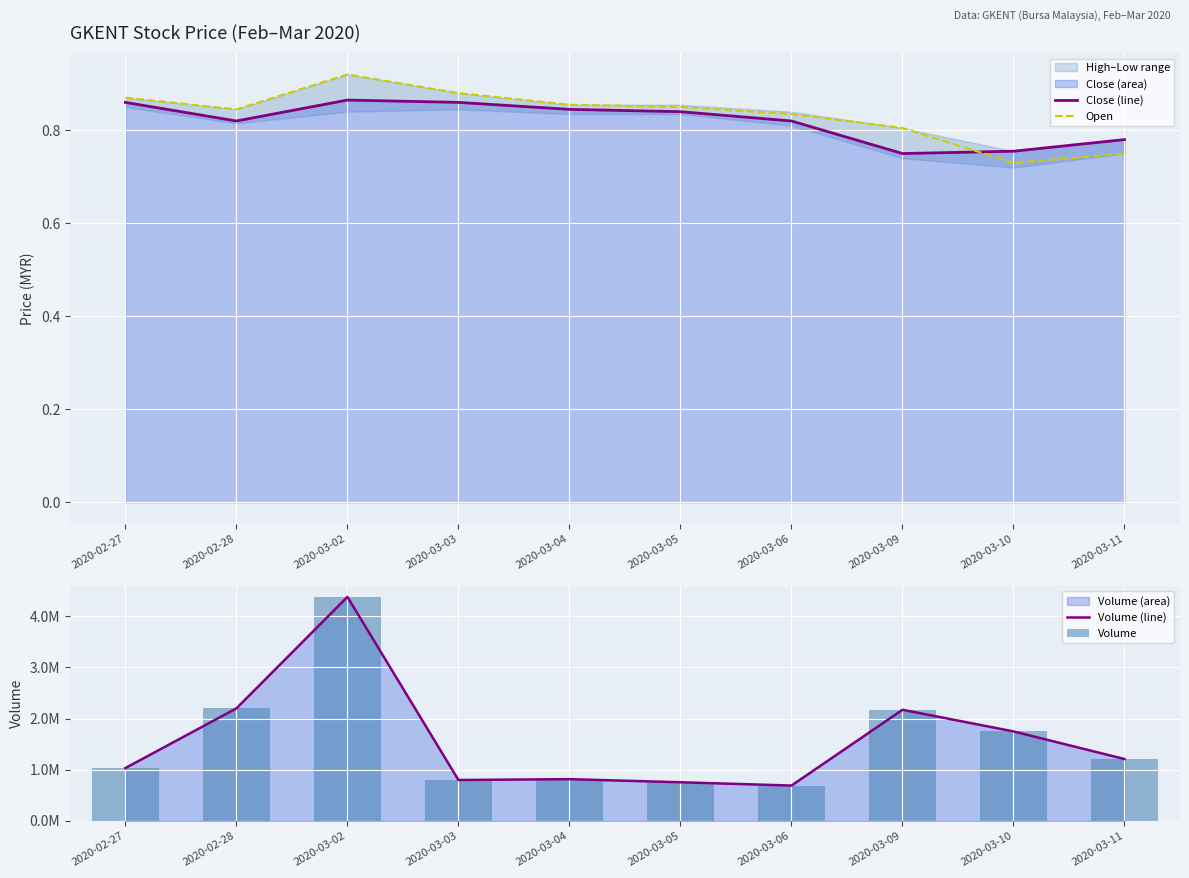

Read the Volume value at 2020-03-11.

1209700.0